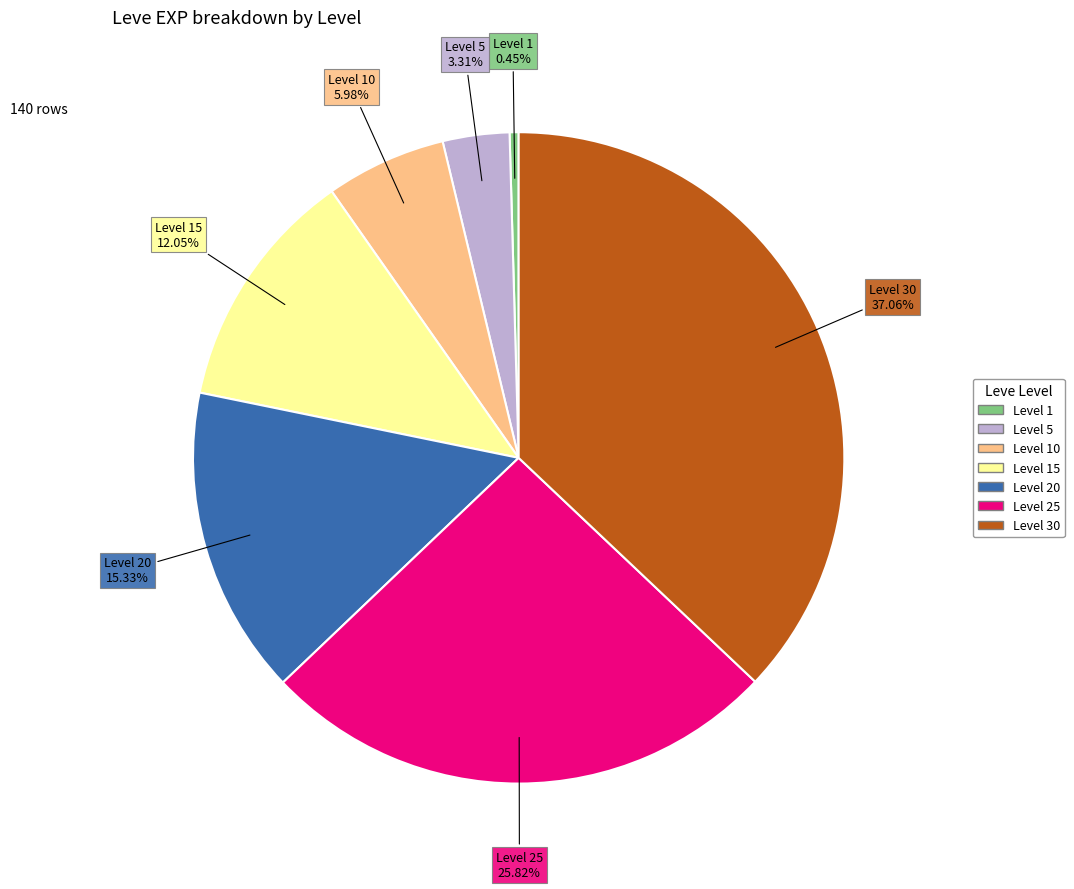

Is there a majority slice in this chart?

No